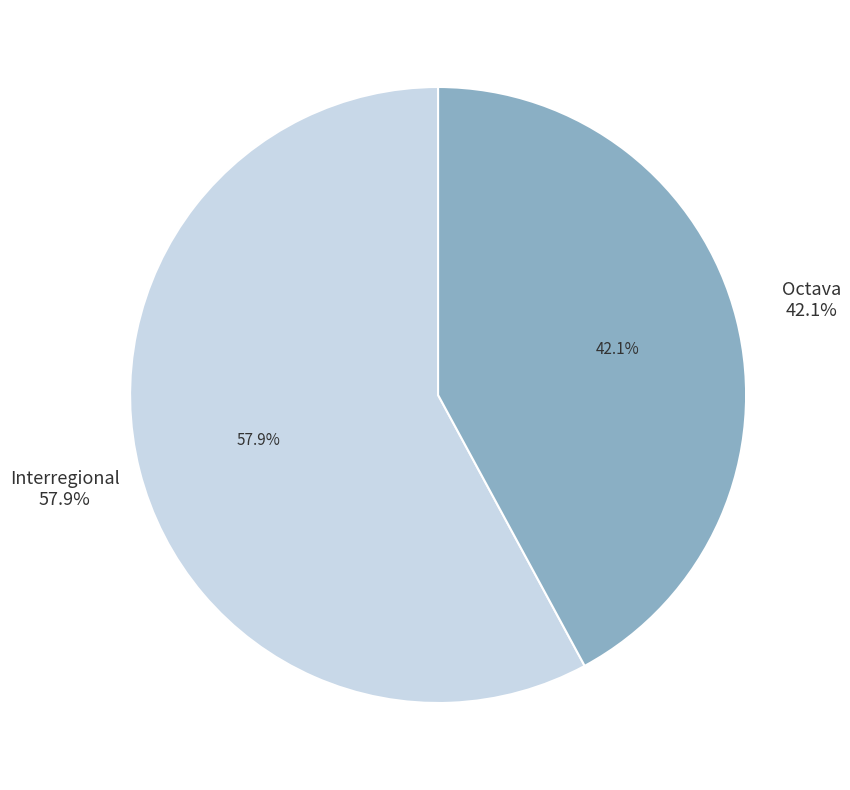

What is the change in value from Interregional to Octava?

-9